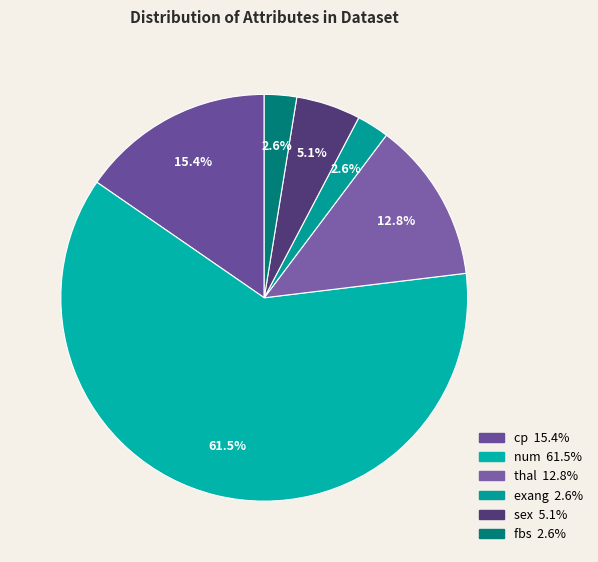

What percentage is the sex slice, to the nearest percent?

5%